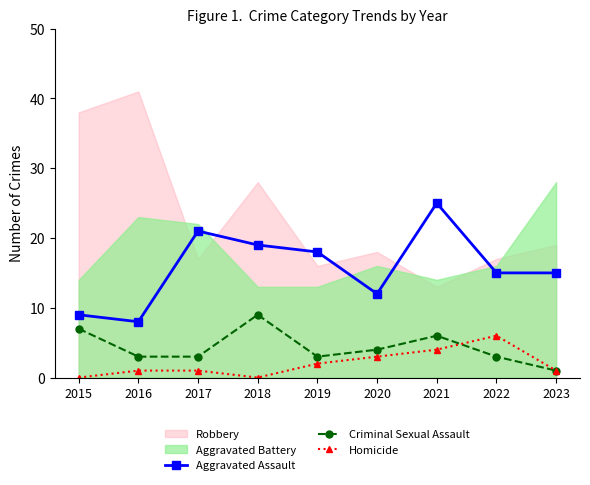

In Aggravated Assault, how many points are higher than both neighbors (excluding endpoints)?

2